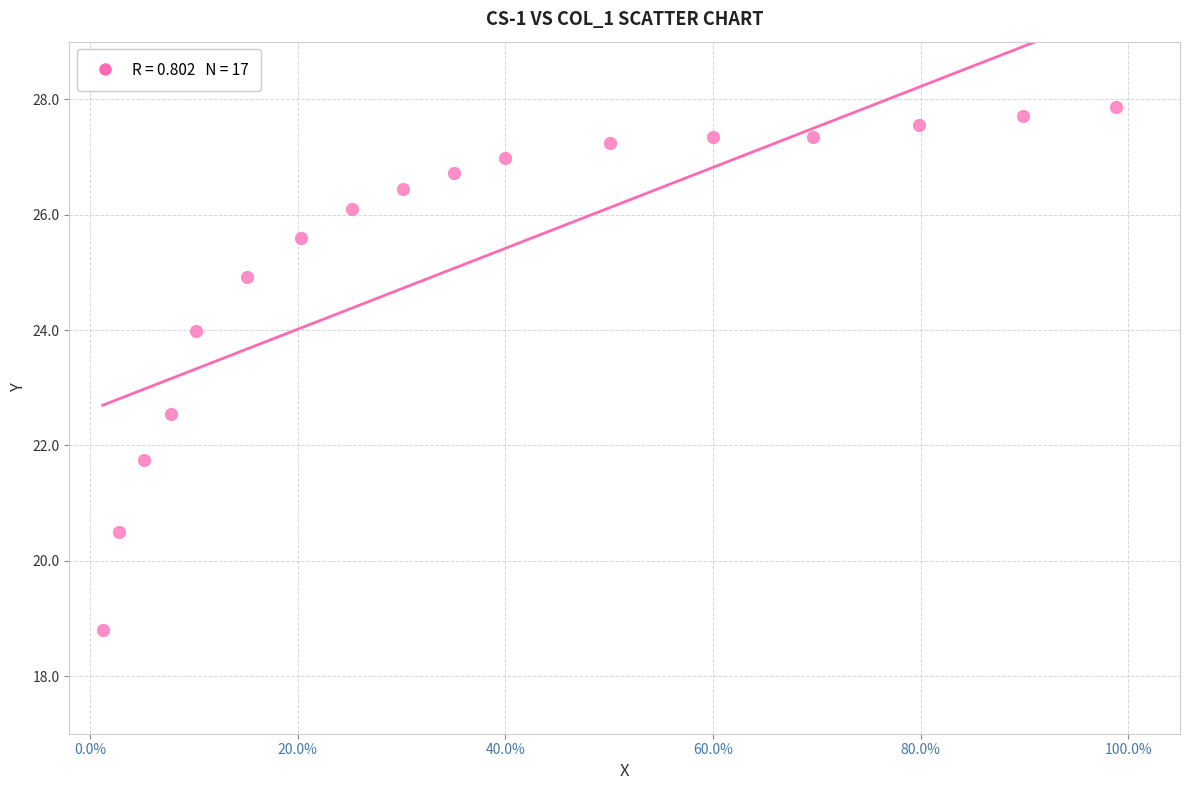

What Y value in the scatter plot is closest to 23?

22.5